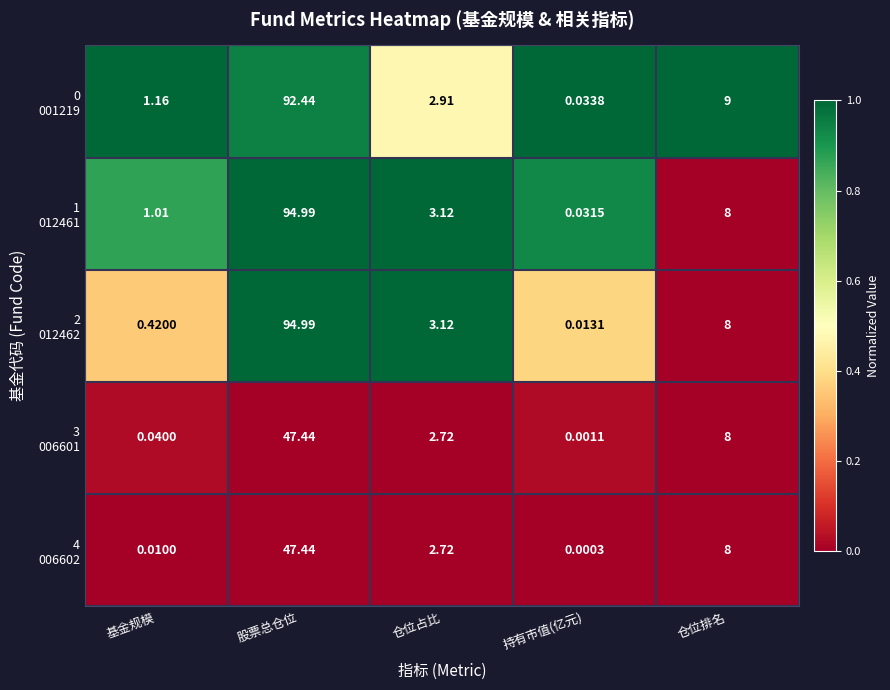

At which category does the chart reach its peak across all series?

股票总仓位